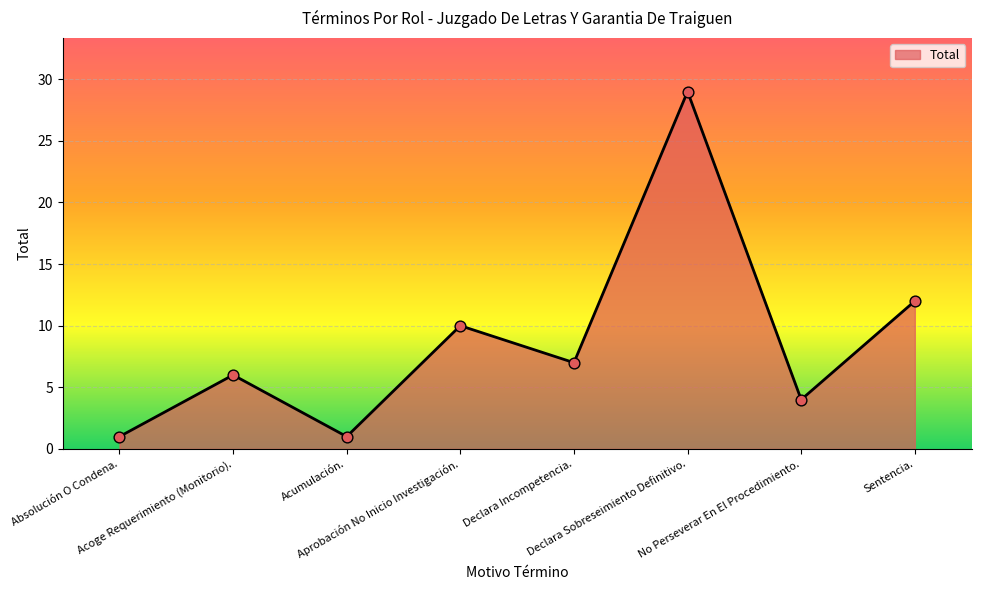

What is the change in value from Absolución O Condena. to Declara Incompetencia.?

+6